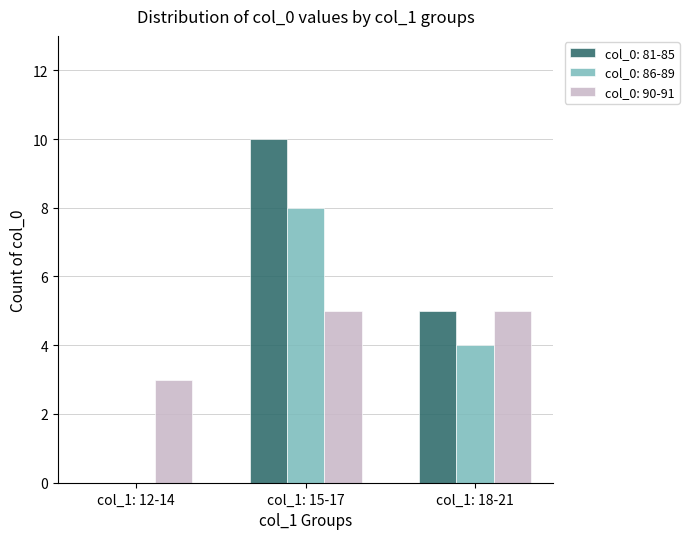

At which category does the chart reach its peak across all series?

col_1: 15-17